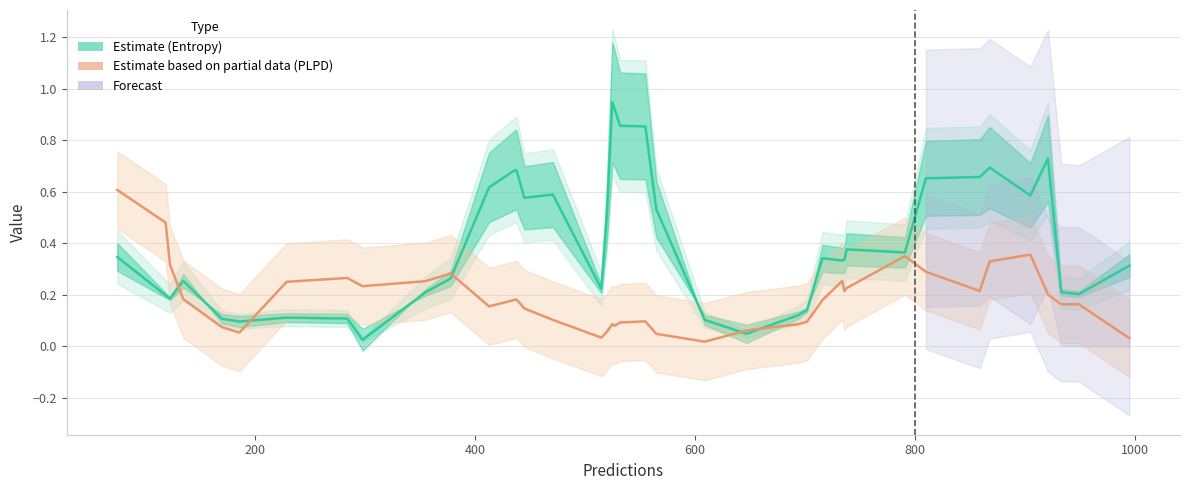

True or false: Entropy (Estimate) has more than 1 points higher than both neighbors.

True